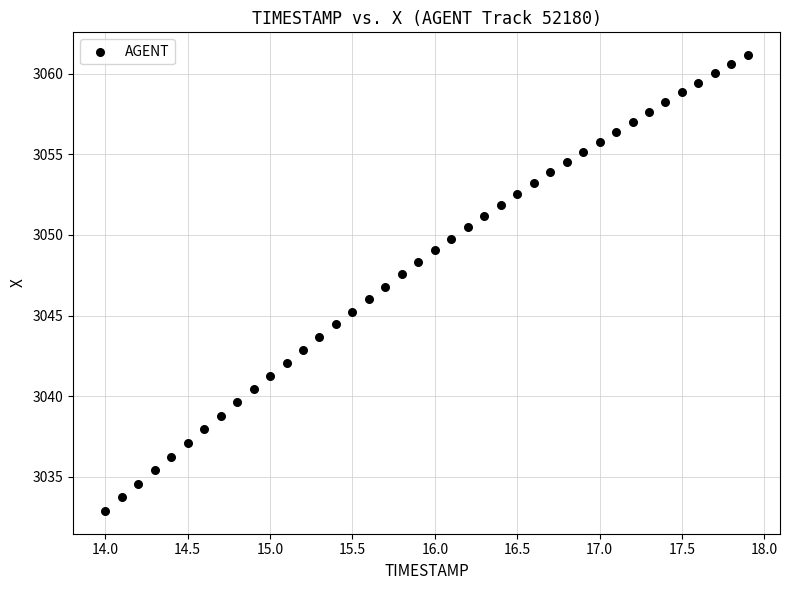

What is the range of Y values (max minus min)?

28.3